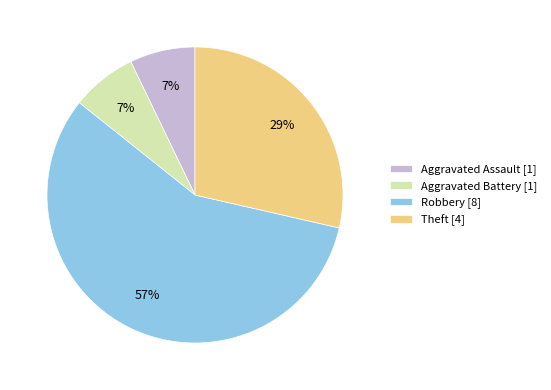

Between Theft [4] and Aggravated Battery [1], which is larger?

Theft [4]